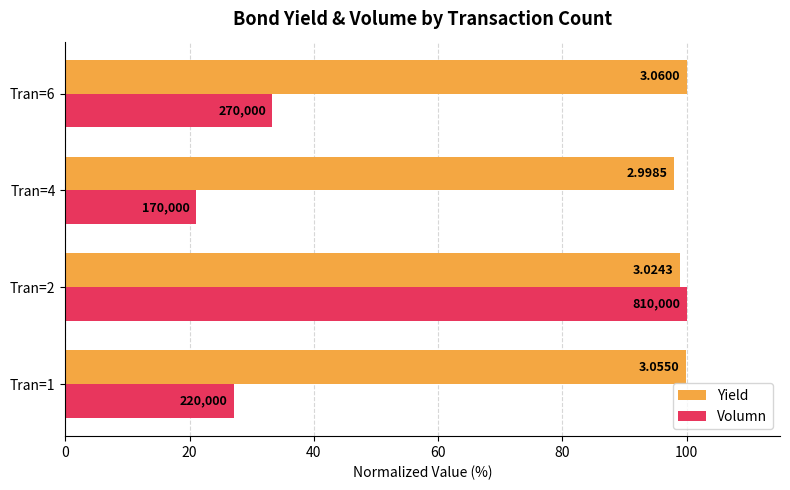

What are all the series names shown in the legend?

Yield, Volumn